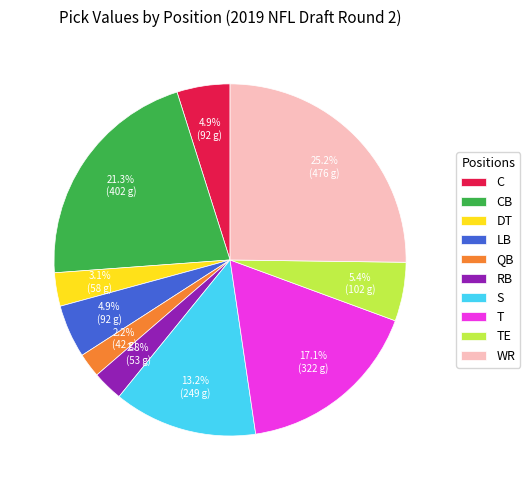

Combined, do S and DT account for over 50%?

No